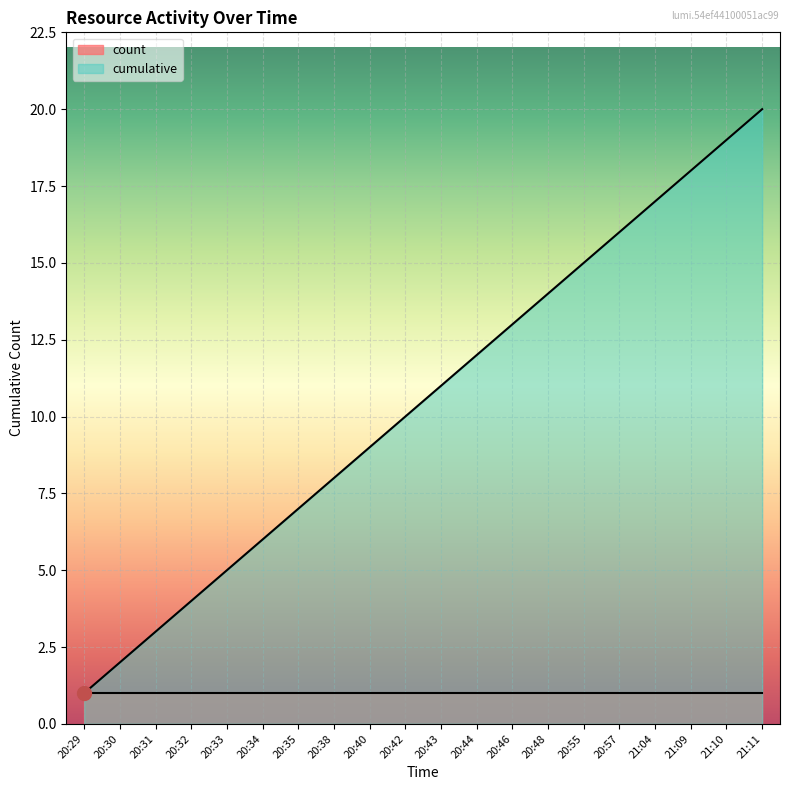

What is the label of the 9th point from the right?

20:44